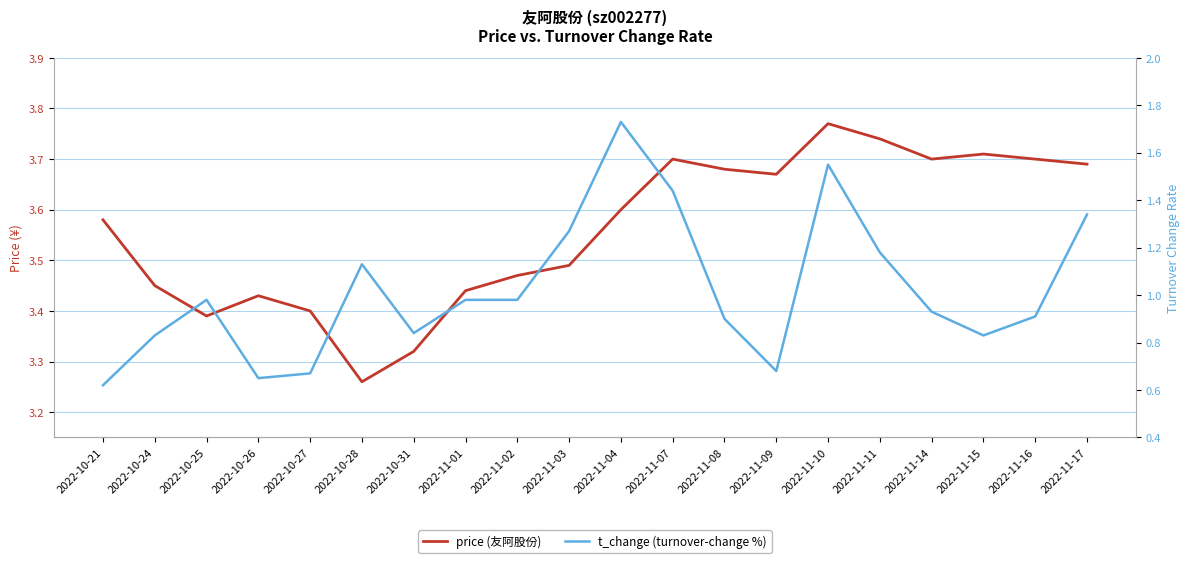

Reading right to left, list all the values displayed in this chart.

price (友阿股份): 2022-11-17=3.7	2022-11-16=3.7	2022-11-15=3.7	2022-11-14=3.7	2022-11-11=3.7	2022-11-10=3.8	2022-11-09=3.7	2022-11-08=3.7	2022-11-07=3.7	2022-11-04=3.6	2022-11-03=3.5	2022-11-02=3.5	2022-11-01=3.4	2022-10-31=3.3	2022-10-28=3.3	2022-10-27=3.4	2022-10-26=3.4	2022-10-25=3.4	2022-10-24=3.5	2022-10-21=3.6
t_change (turnover-change %): 2022-11-17=1.3	2022-11-16=0.9	2022-11-15=0.8	2022-11-14=0.9	2022-11-11=1.2	2022-11-10=1.6	2022-11-09=0.7	2022-11-08=0.9	2022-11-07=1.4	2022-11-04=1.7	2022-11-03=1.3	2022-11-02=1.0	2022-11-01=1.0	2022-10-31=0.8	2022-10-28=1.1	2022-10-27=0.7	2022-10-26=0.7	2022-10-25=1.0	2022-10-24=0.8	2022-10-21=0.6